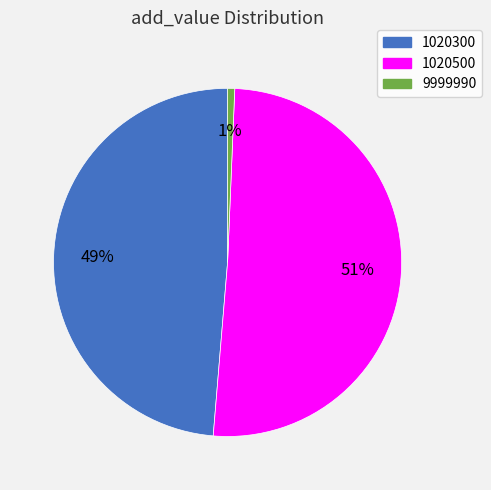

What is the ratio of the value at 1020300 to the value at 1020500?

1.0